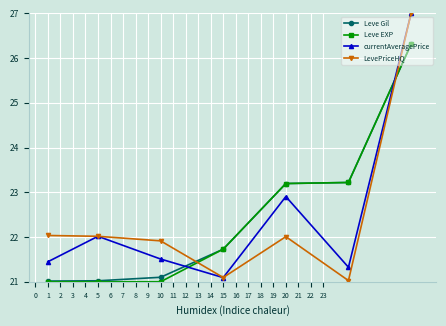

What is the value of the Leve EXP point at the 2nd from the left?

21.0